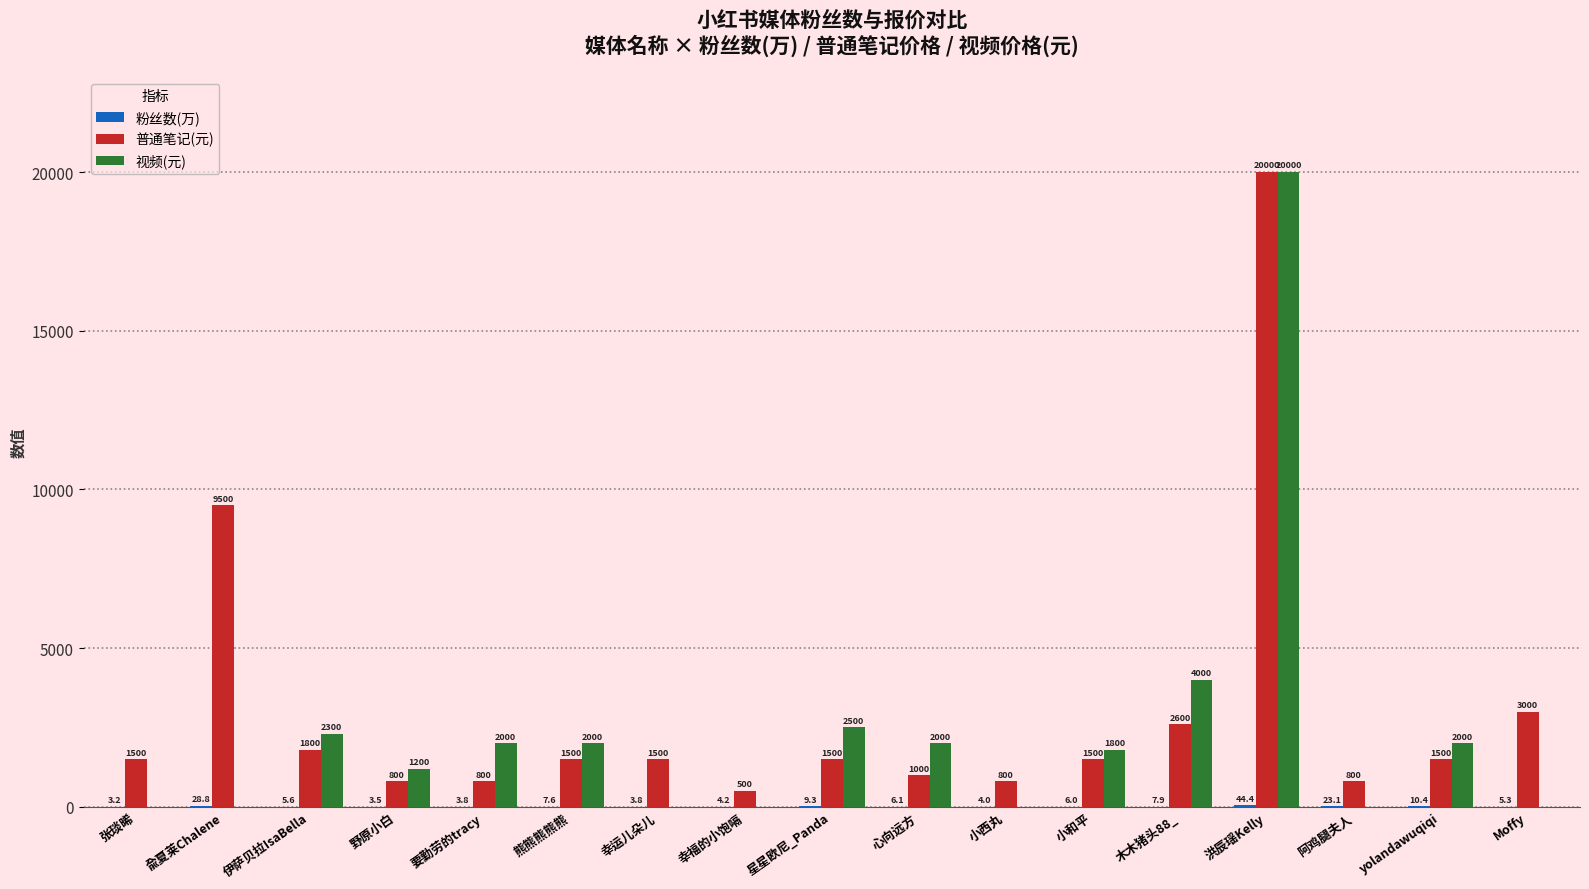

What is the sum of all 普通笔记(元) values?

50600.0